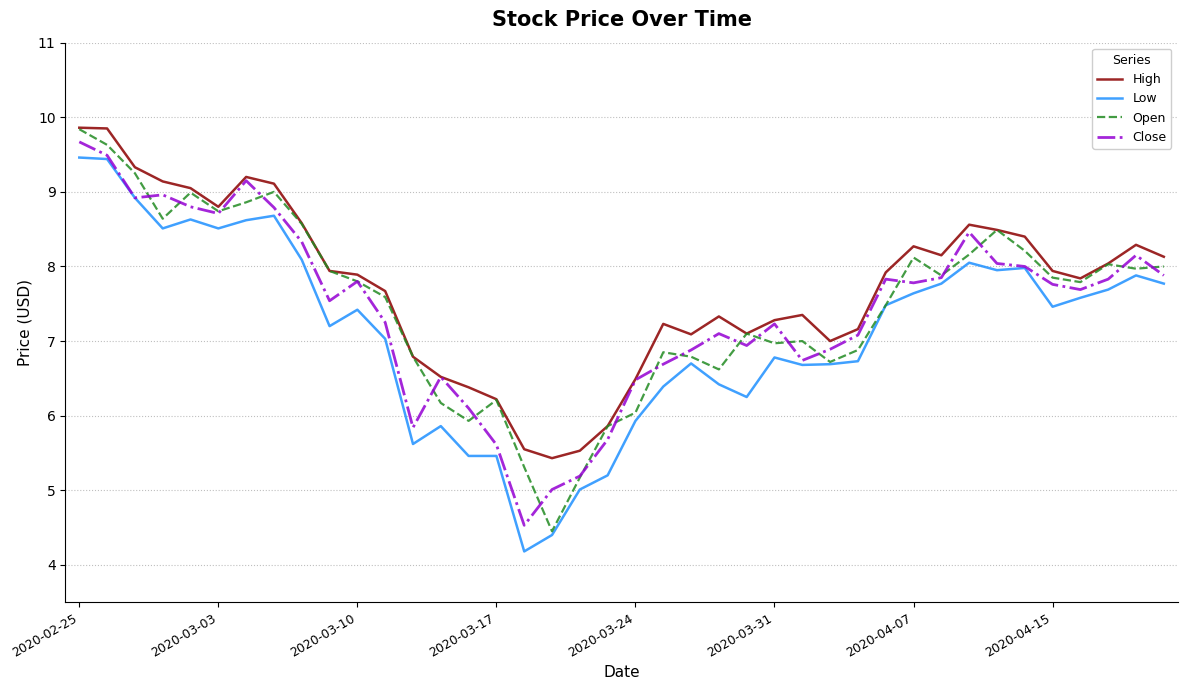

What is the minimum value for Low?

4.2